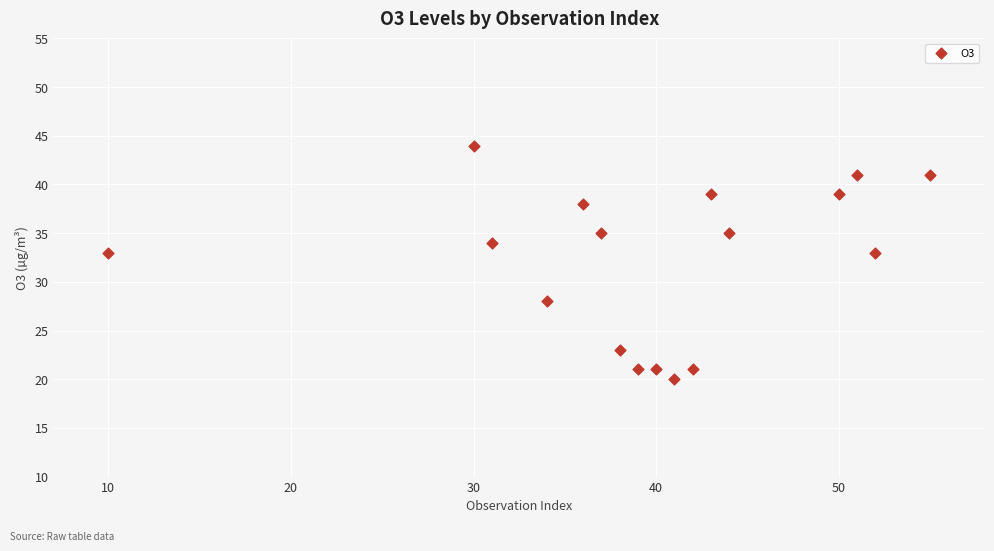

What is the range of X values (max minus min)?

45